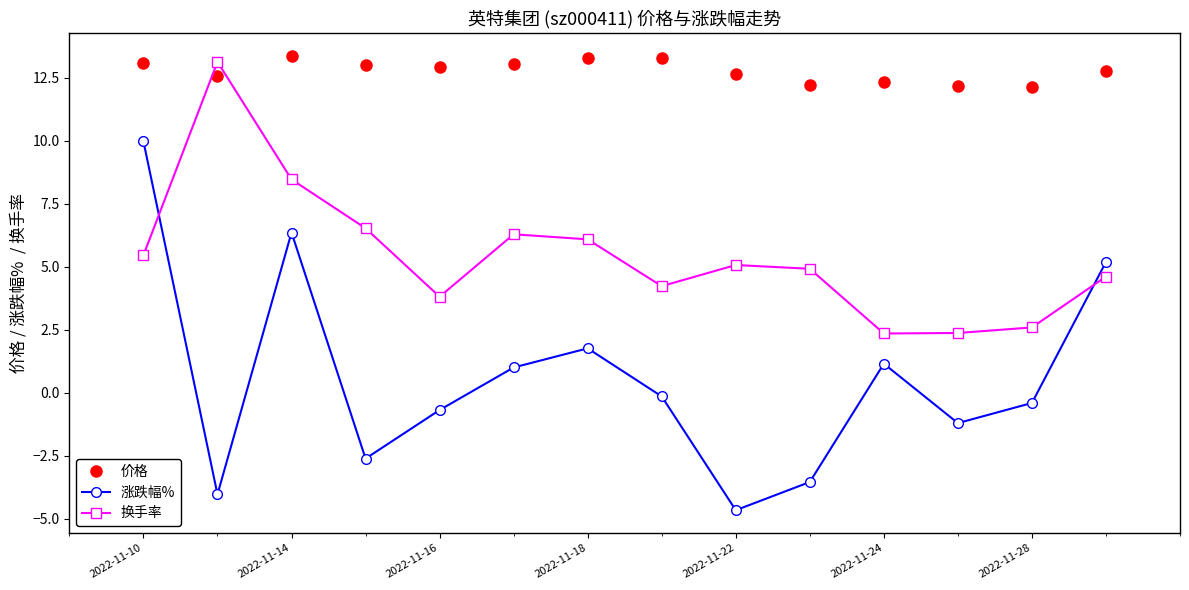

What is the value of the 换手率 point at the 14th from the left?

4.6